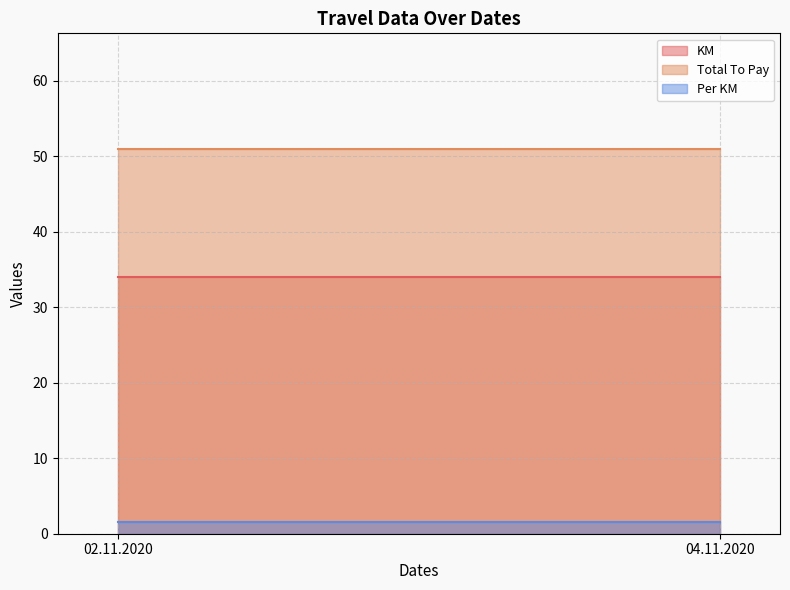

Reading left to right, what are all the values shown in this chart?

KM: 02.11.2020=34.0	04.11.2020=34.0
Total To Pay: 02.11.2020=51.0	04.11.2020=51.0
Per KM: 02.11.2020=1.5	04.11.2020=1.5